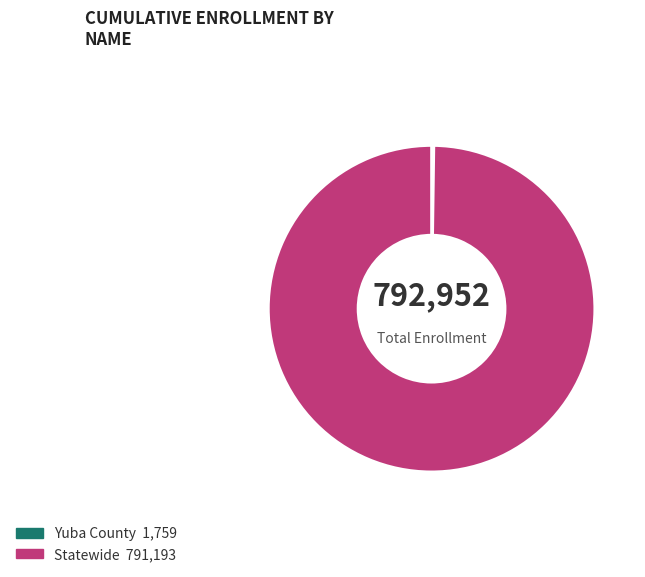

Which category has the biggest portion of the pie?

Statewide